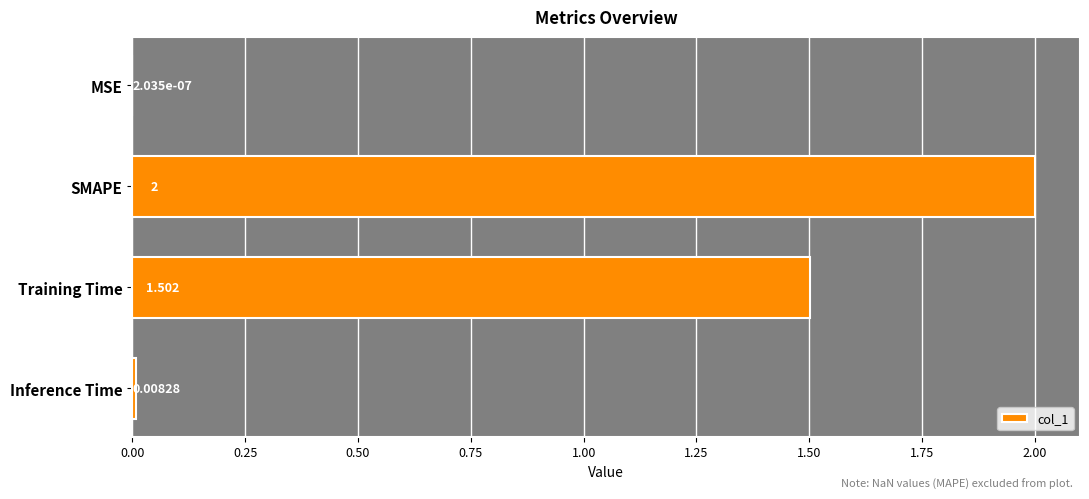

Count the number of categories in the chart.

4